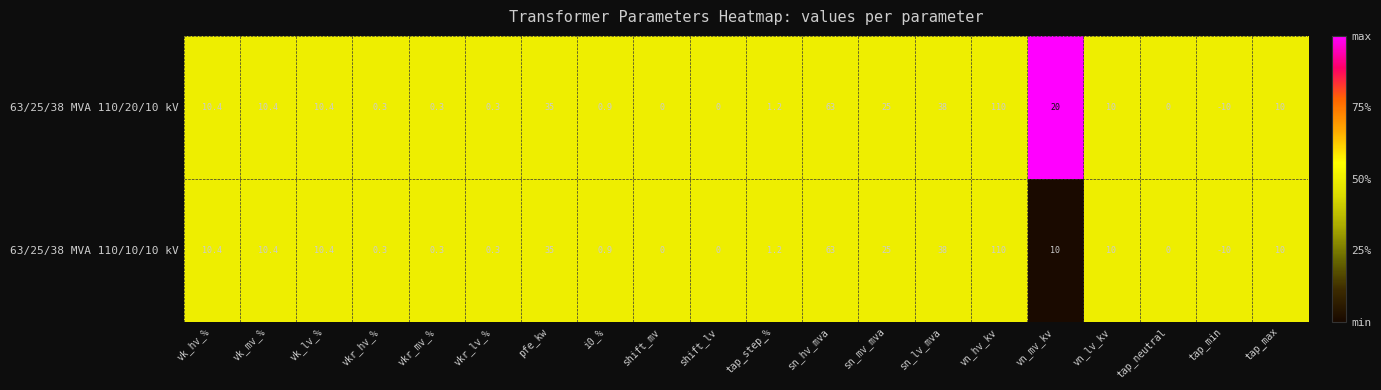

At which label is 63/25/38 MVA 110/20/10 kV closest to 50?

sn_lv_mva